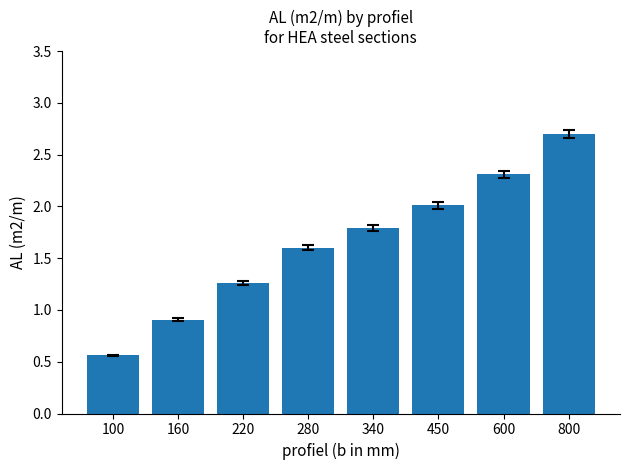

What is the greatest value displayed?

2.7